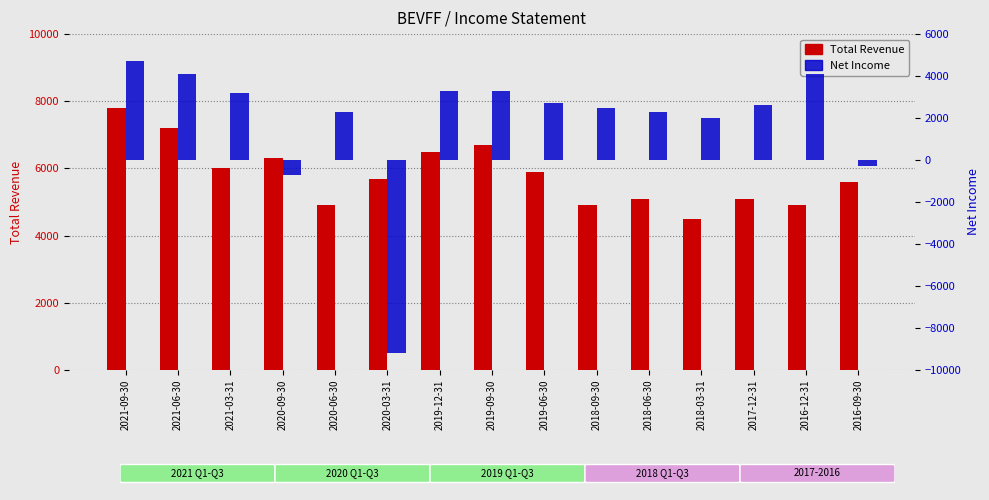

What is the label of the 10th bar from the left?

2018-09-30